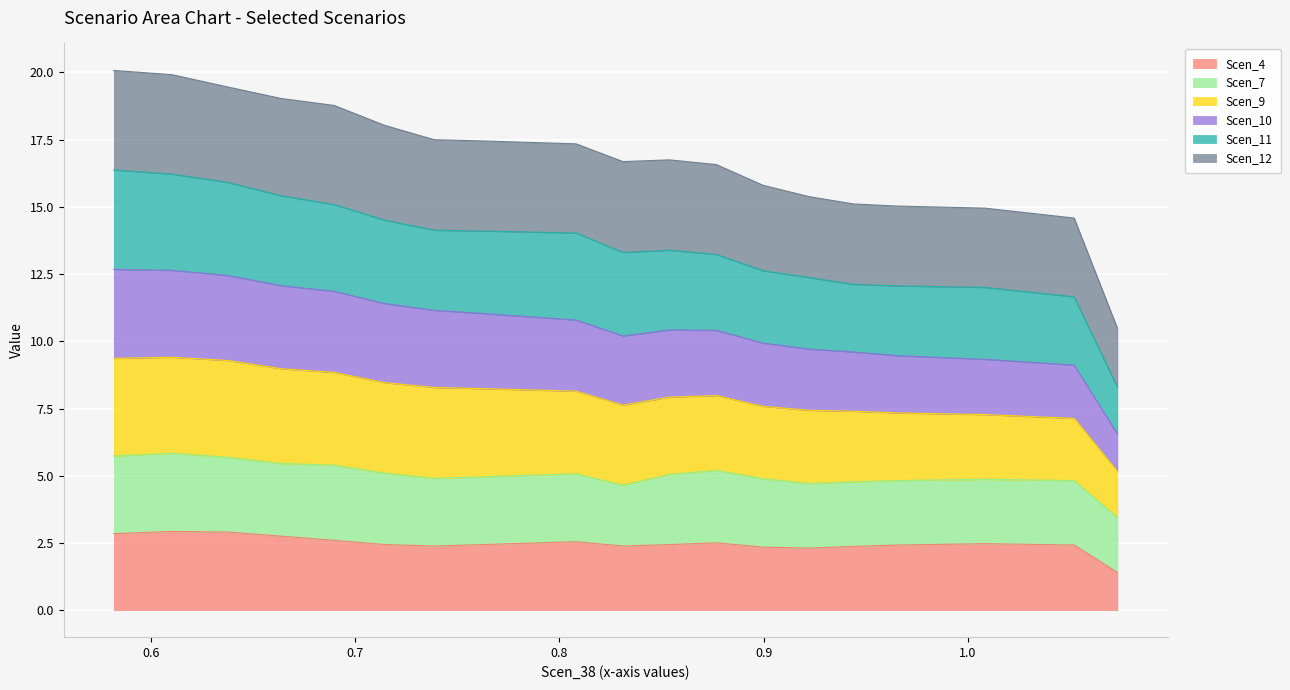

What is the highest value of the Scen_4 series?

2.9